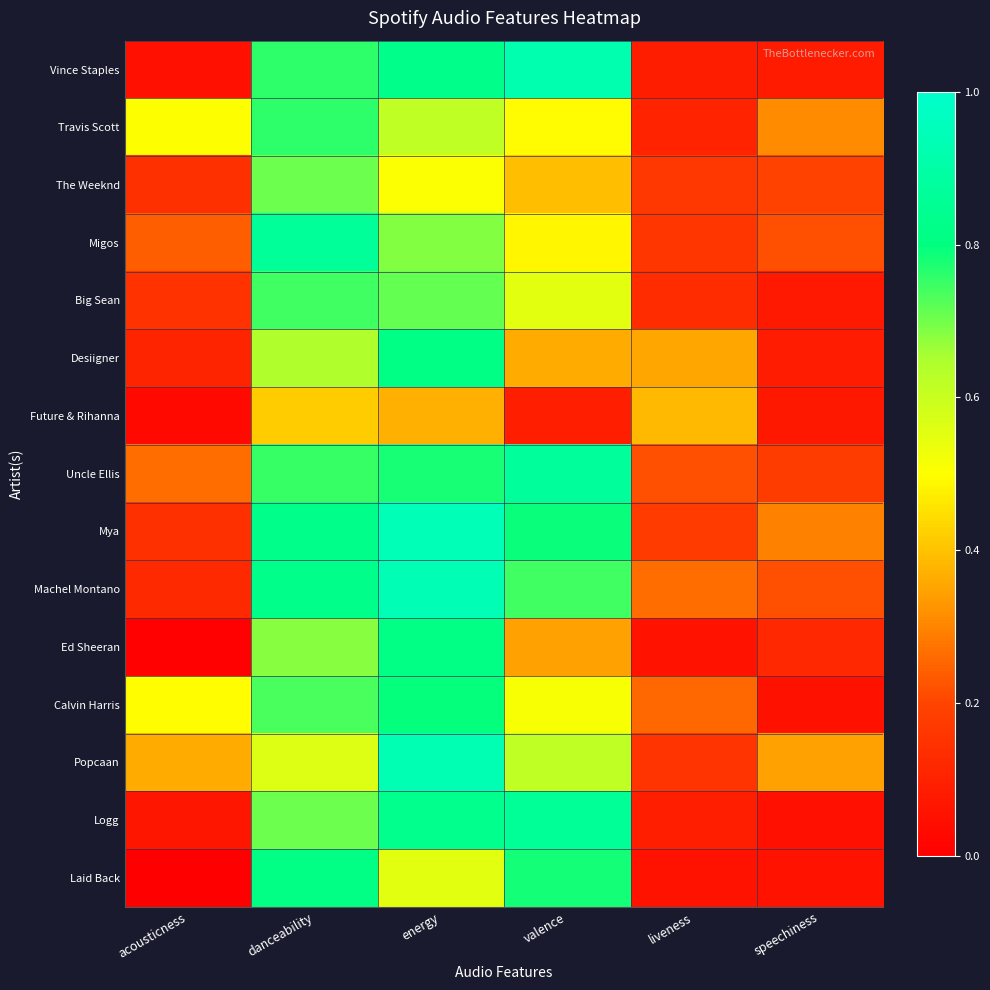

At how many categories does at least one series exceed 0?

6